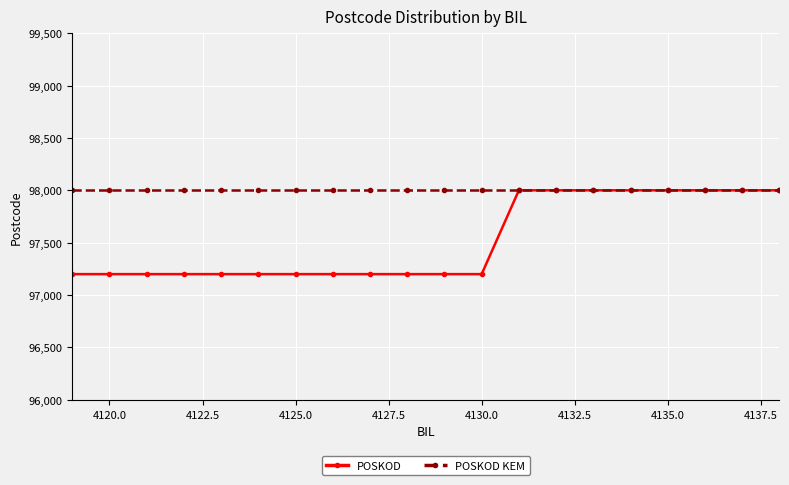

What is the value of the POSKOD KEM point at the 14th from the left?

98000